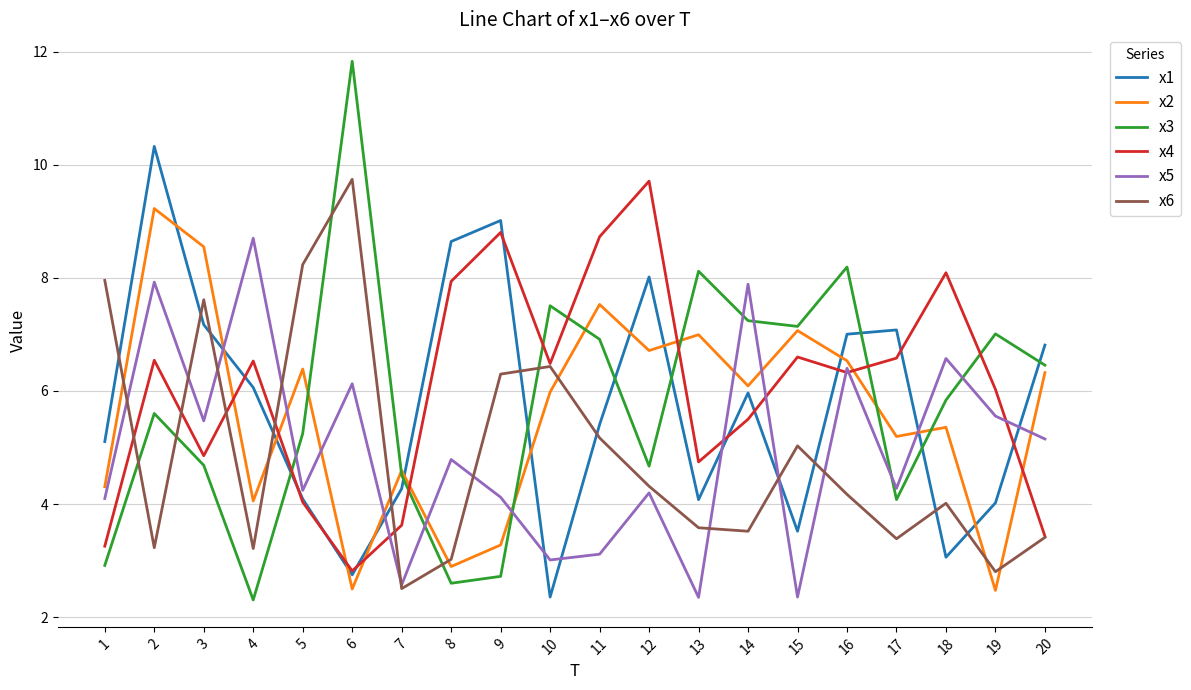

At which category is the sum across all series the highest?

2